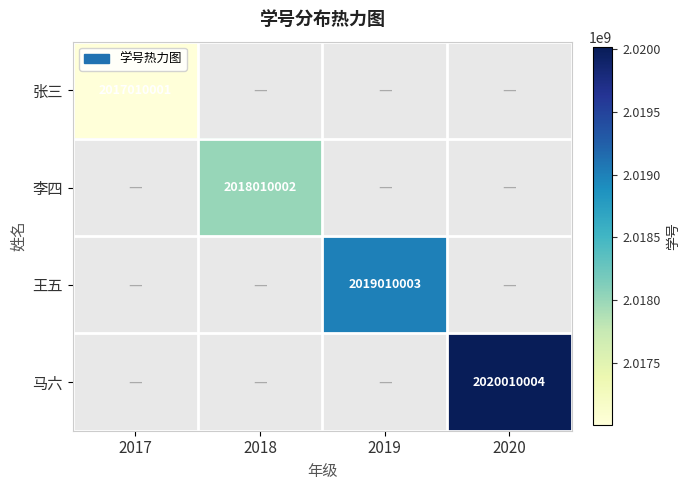

What is the greatest value displayed?

2020010004